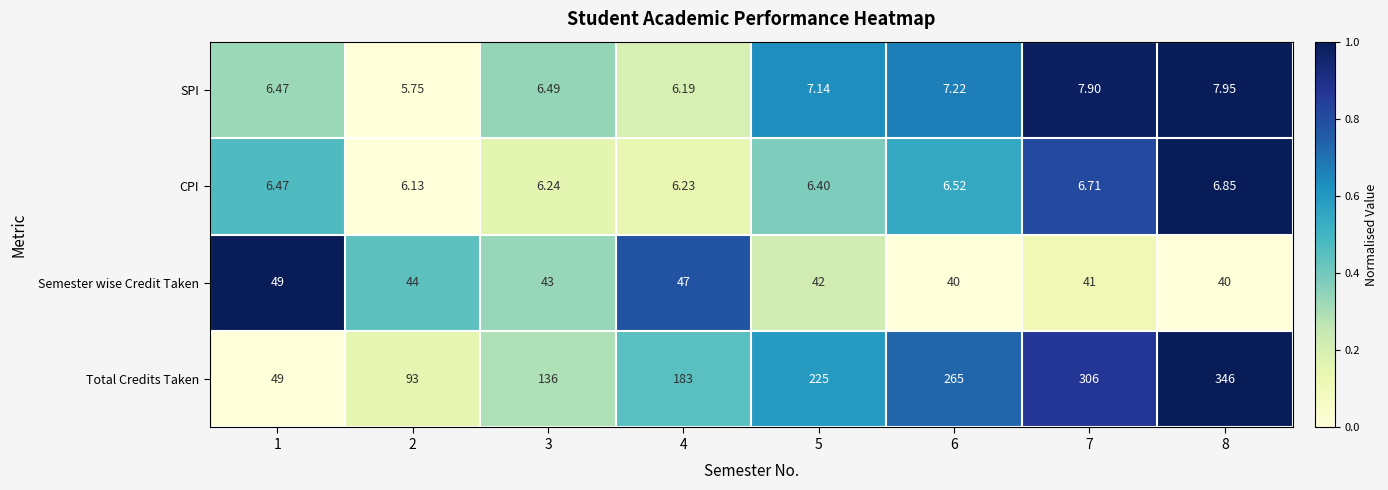

Is the value of Semester wise Credit Taken at 1 greater than the value of Total Credits Taken at 7?

No